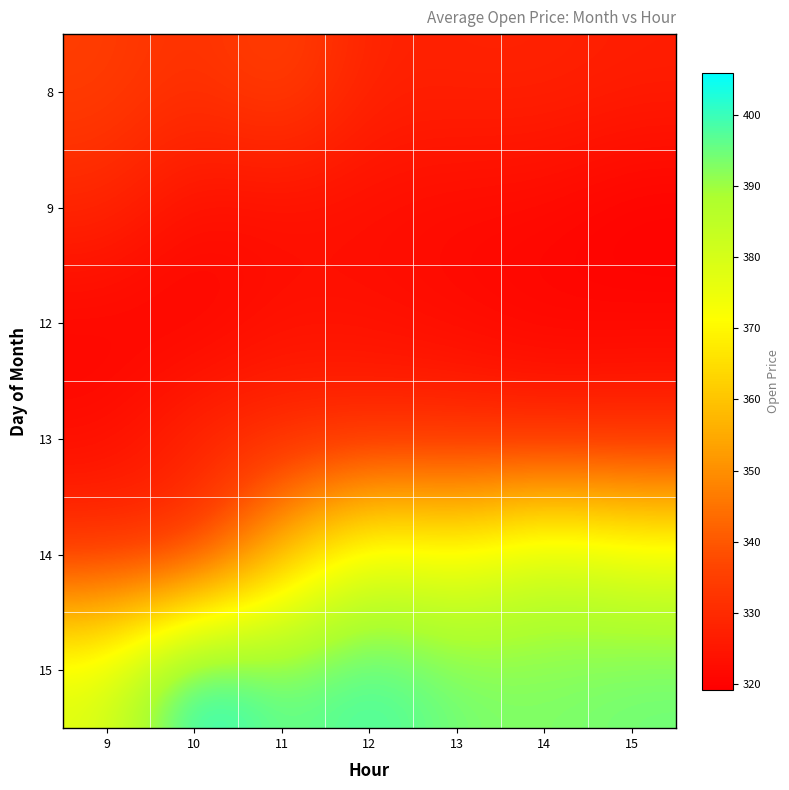

At how many categories does at least one series exceed 336?

7